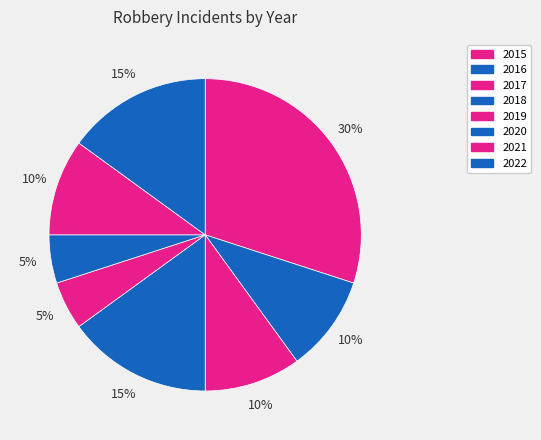

How many segments does this pie chart have?

8